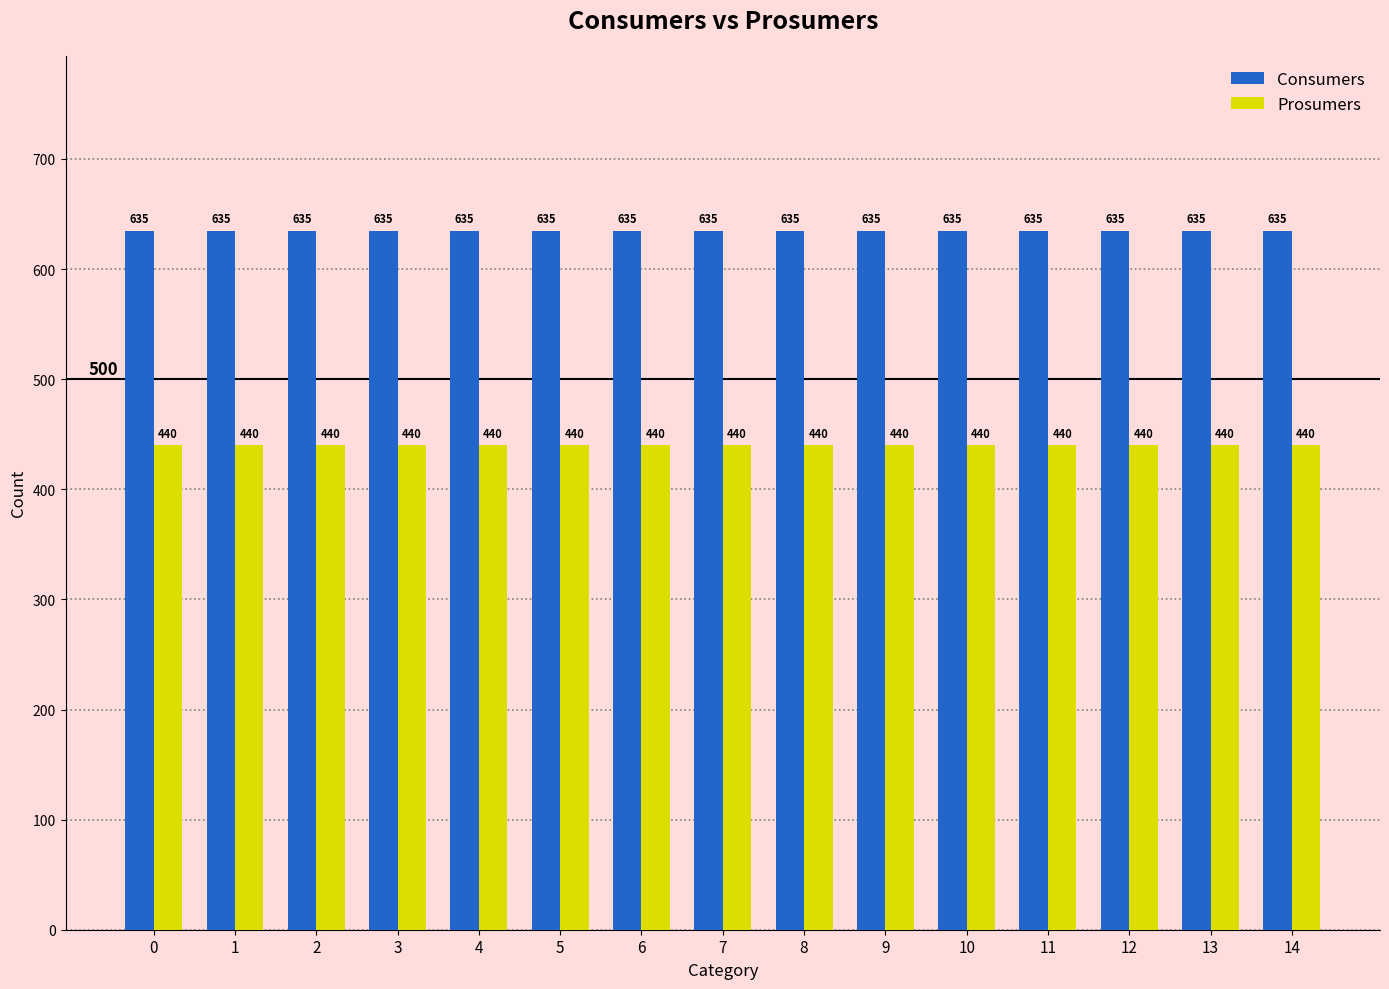

Reading right to left, list all the values displayed in this chart.

Consumers: 635	635	635	635	635	635	635	635	635	635	635	635	635	635	635
Prosumers: 440	440	440	440	440	440	440	440	440	440	440	440	440	440	440